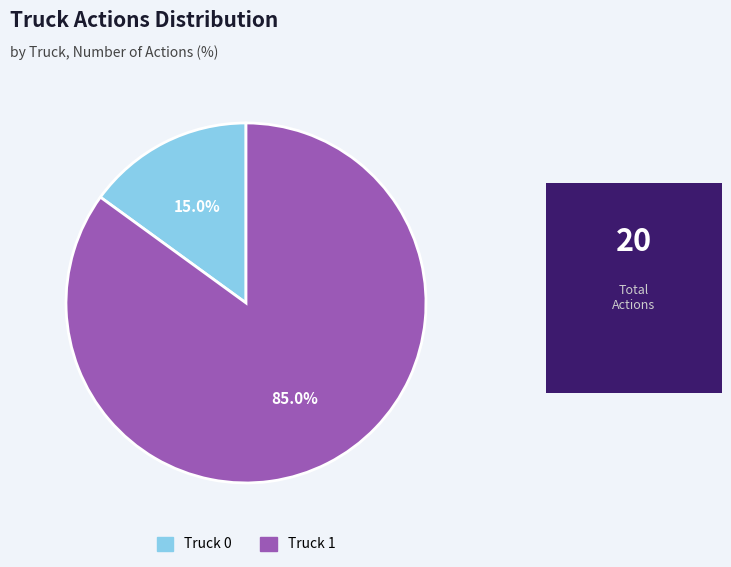

The Truck 1 slice represents 85% of the pie. True or false?

True